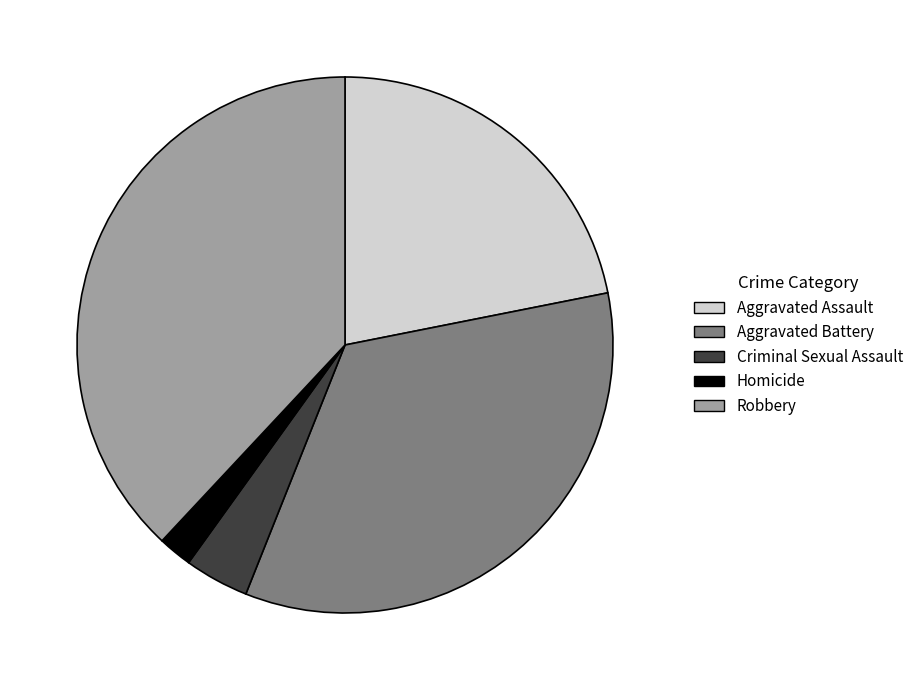

Does Aggravated Battery account for over 50% of the chart?

No